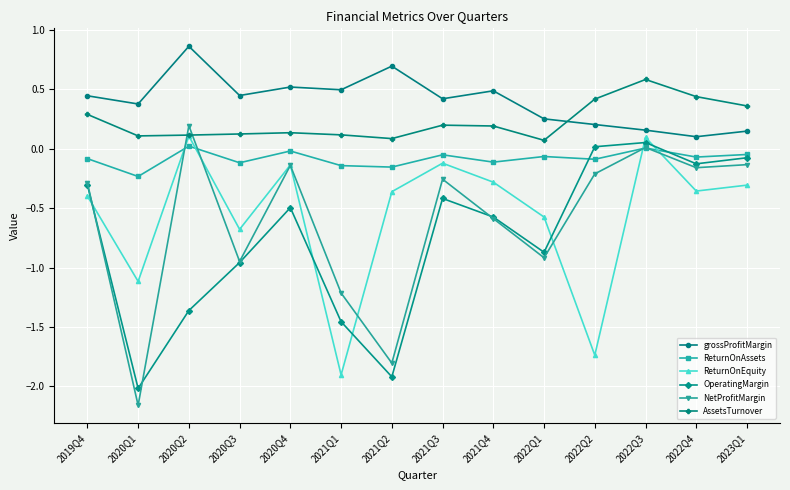

At which category is the sum across all series the highest?

2022Q3